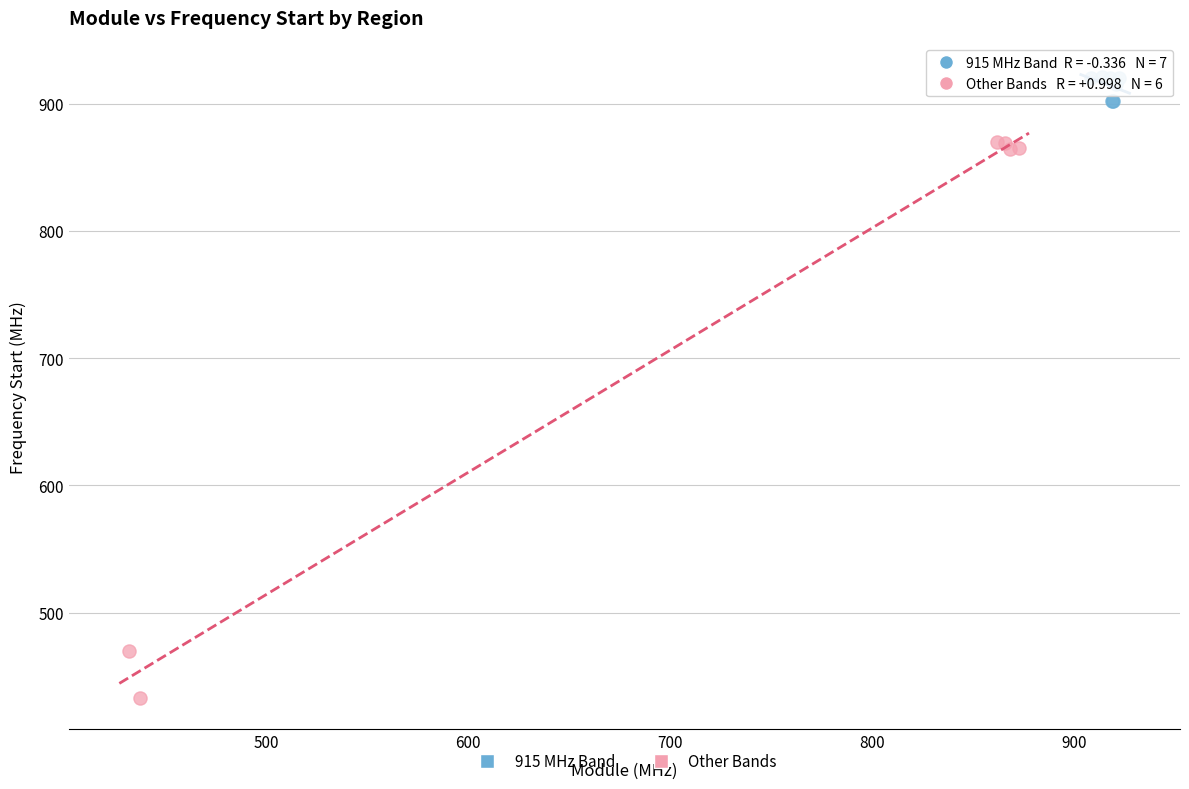

What are all the series names shown in the legend?

915 MHz Band, Other Bands